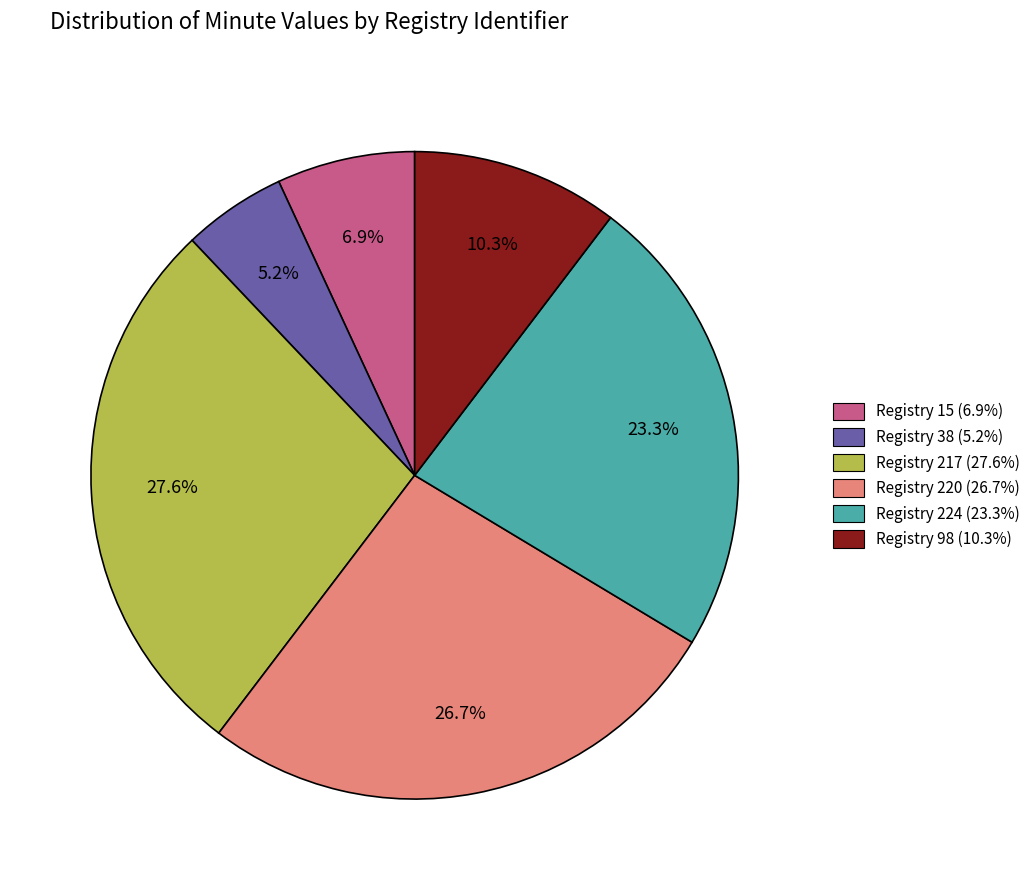

Between Registry 15 (6.9%) and Registry 224 (23.3%), which is larger?

Registry 224 (23.3%)